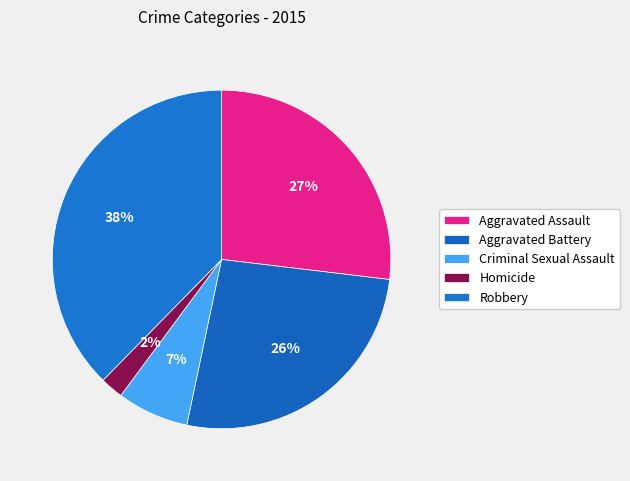

The Criminal Sexual Assault slice represents 7% of the pie. True or false?

True